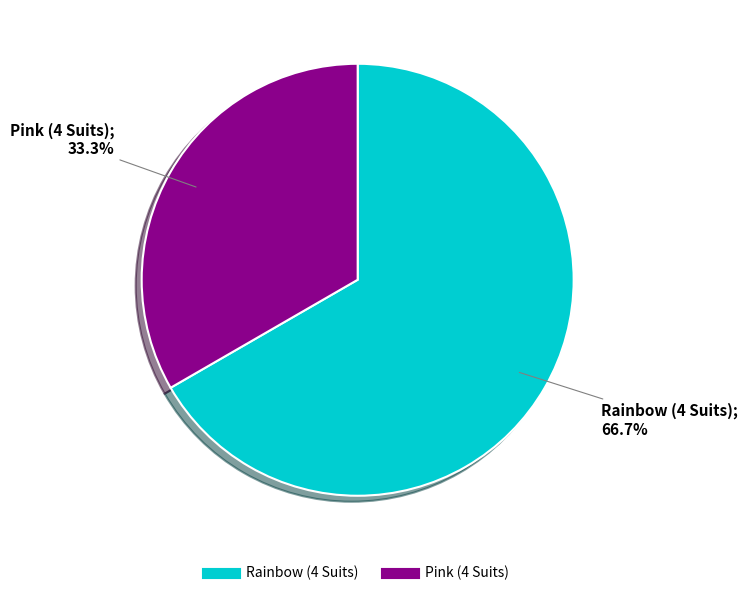

True or false: Rainbow (4 Suits) accounts for 79% of the total.

False